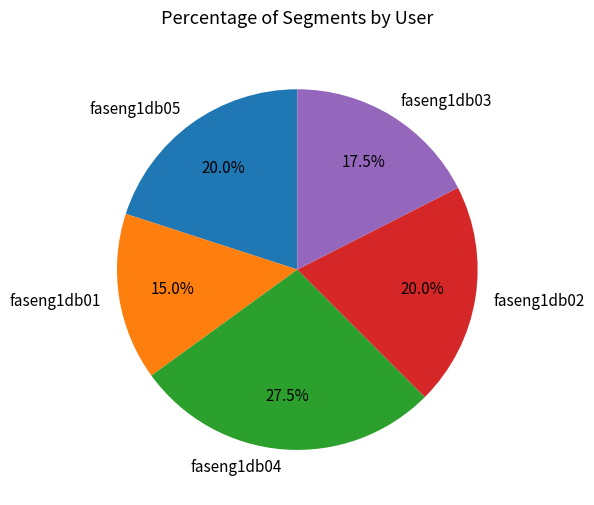

What percentage is NOT represented by faseng1db02?

80.0%